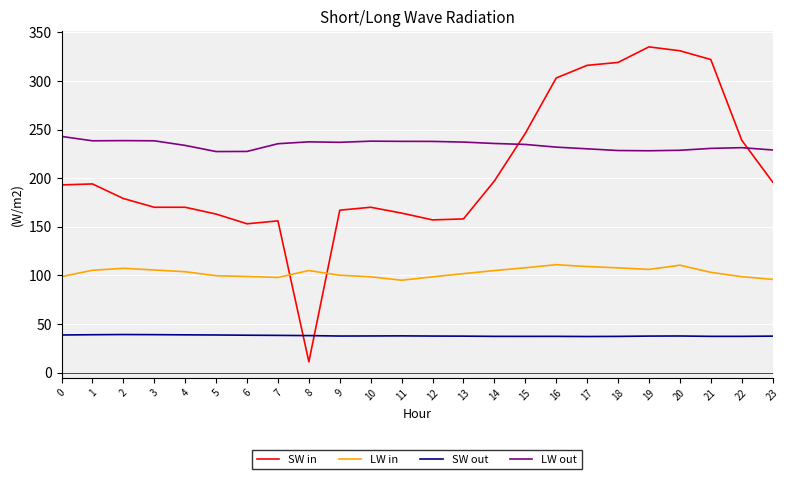

True or false: SW out and LW in cross at least once.

False